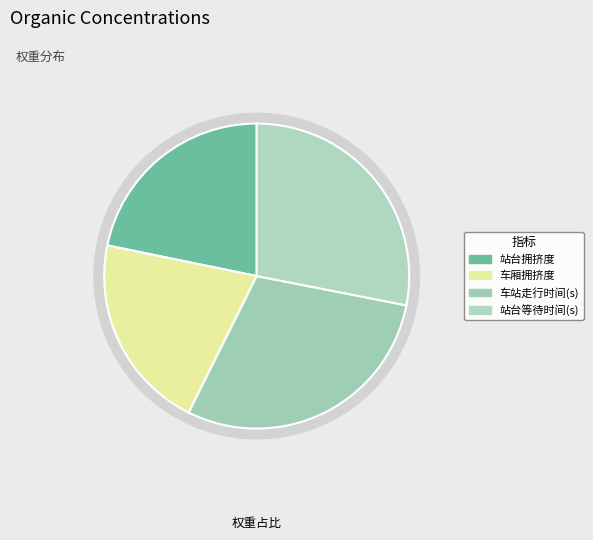

Does any single category account for the majority?

No